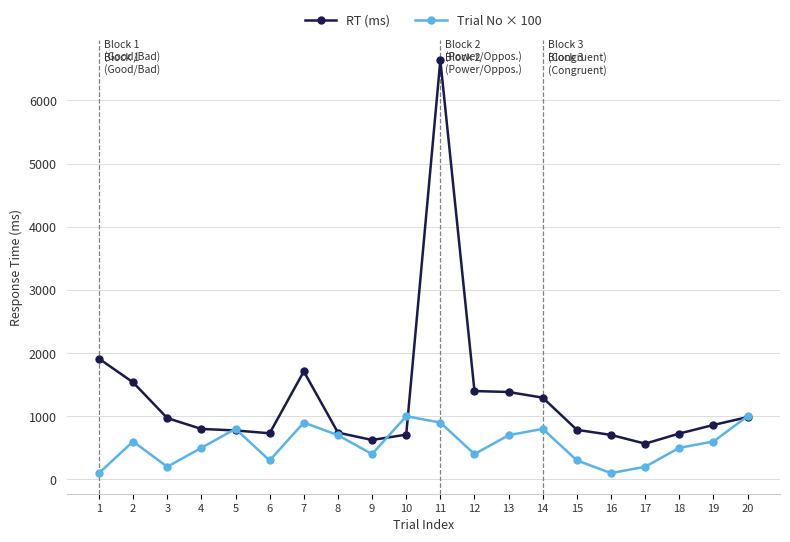

Which series has the largest range (max minus min)?

RT (ms)